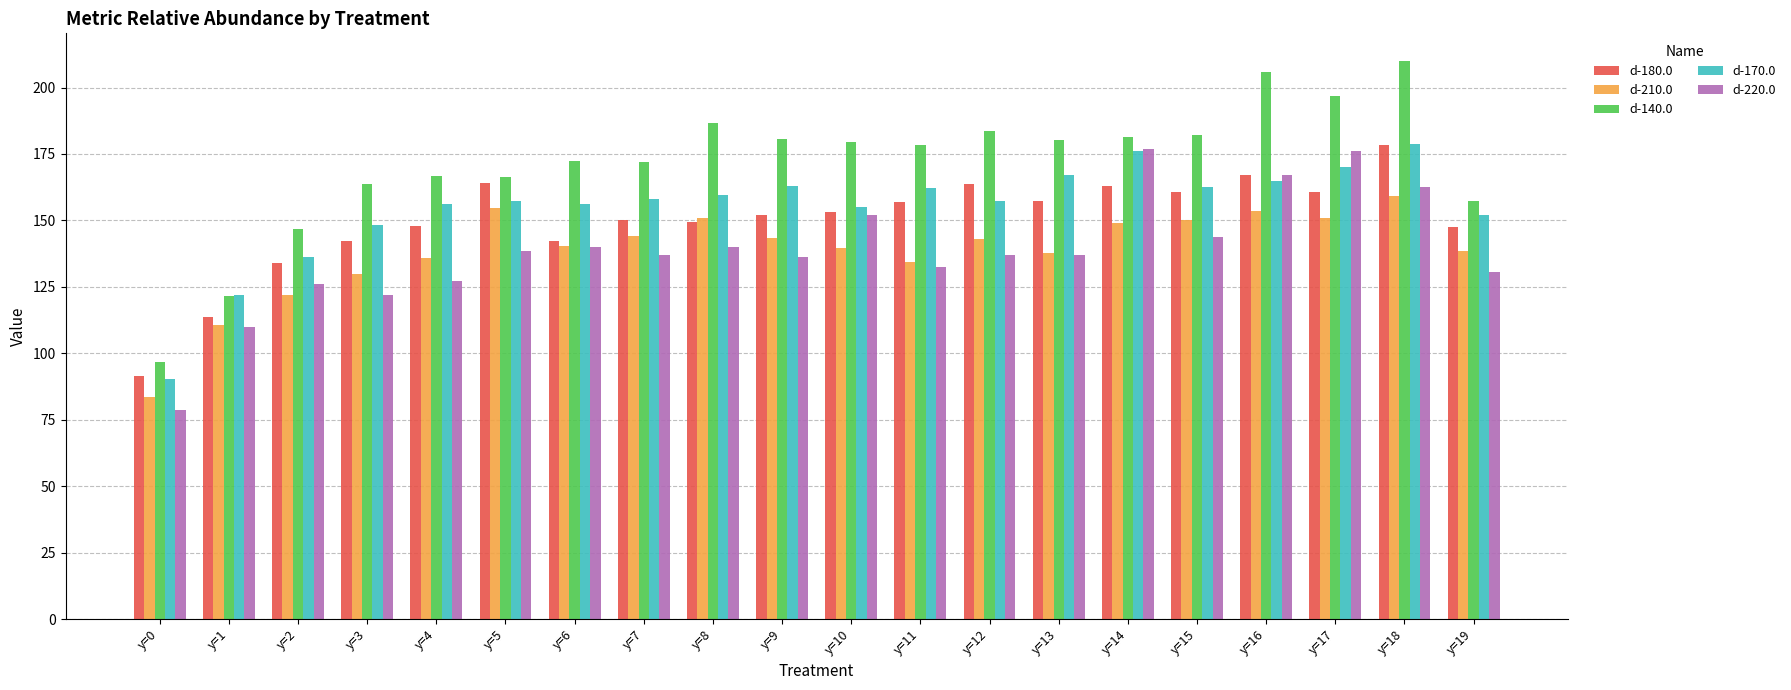

How many values in the d-180.0 series are below 153?

10